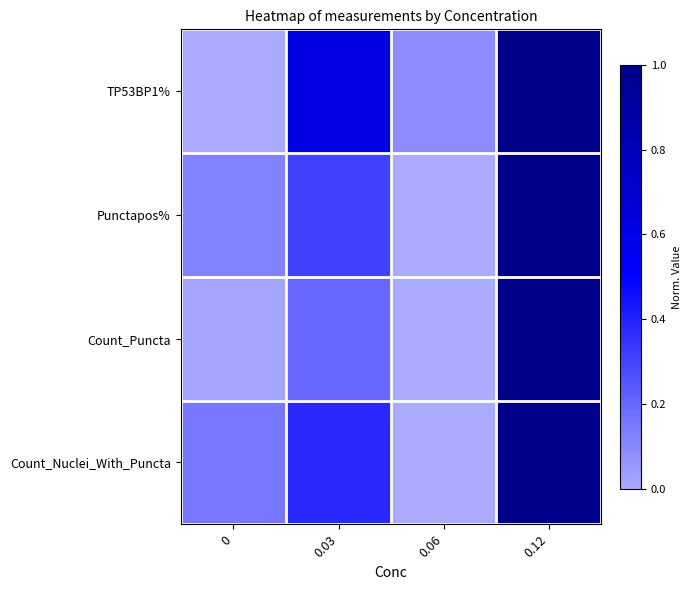

What is the total value across all series at 0.12?

4.0